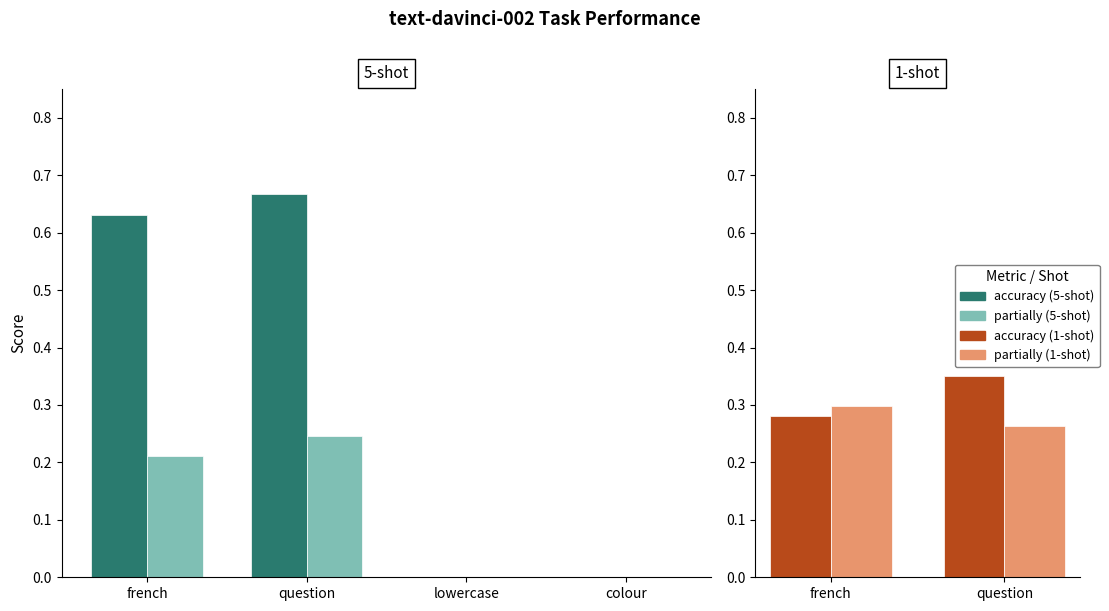

Is the value of accuracy at french greater than the value of partially at question?

Yes